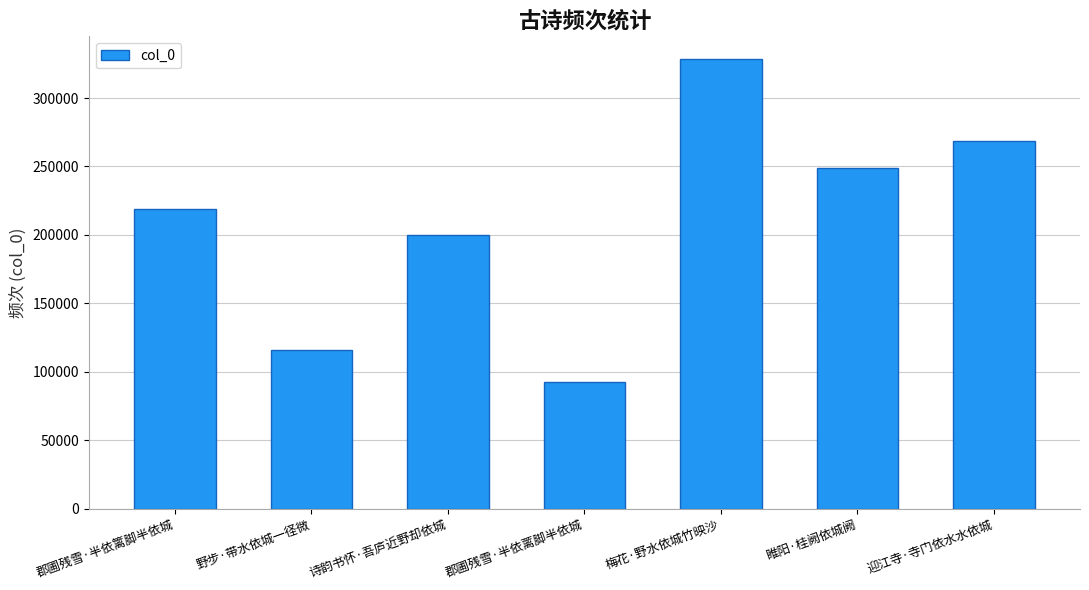

What is the sum of all values?

1473590